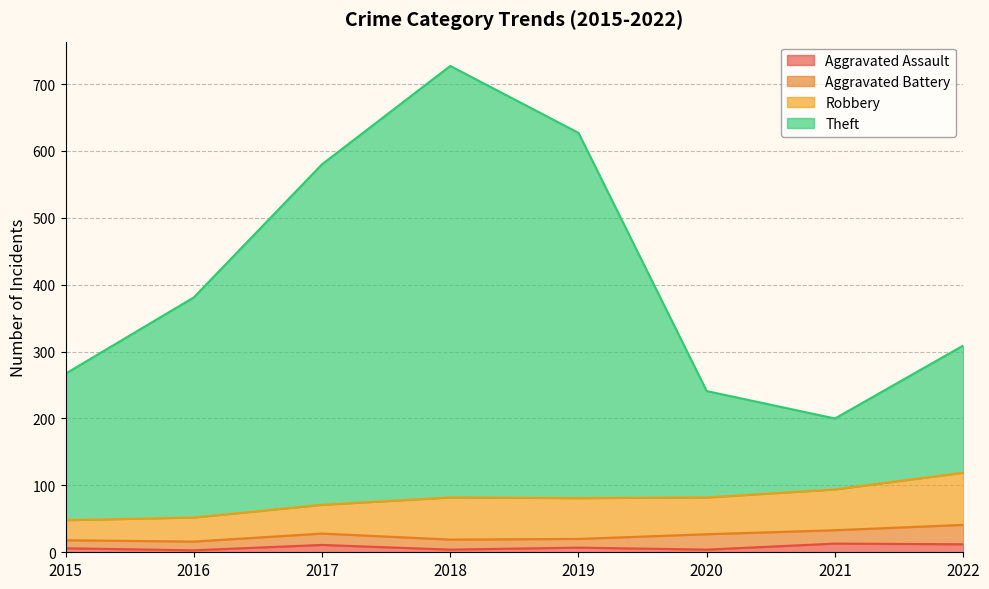

The value of Theft at 2019 is 311. True or false?

False